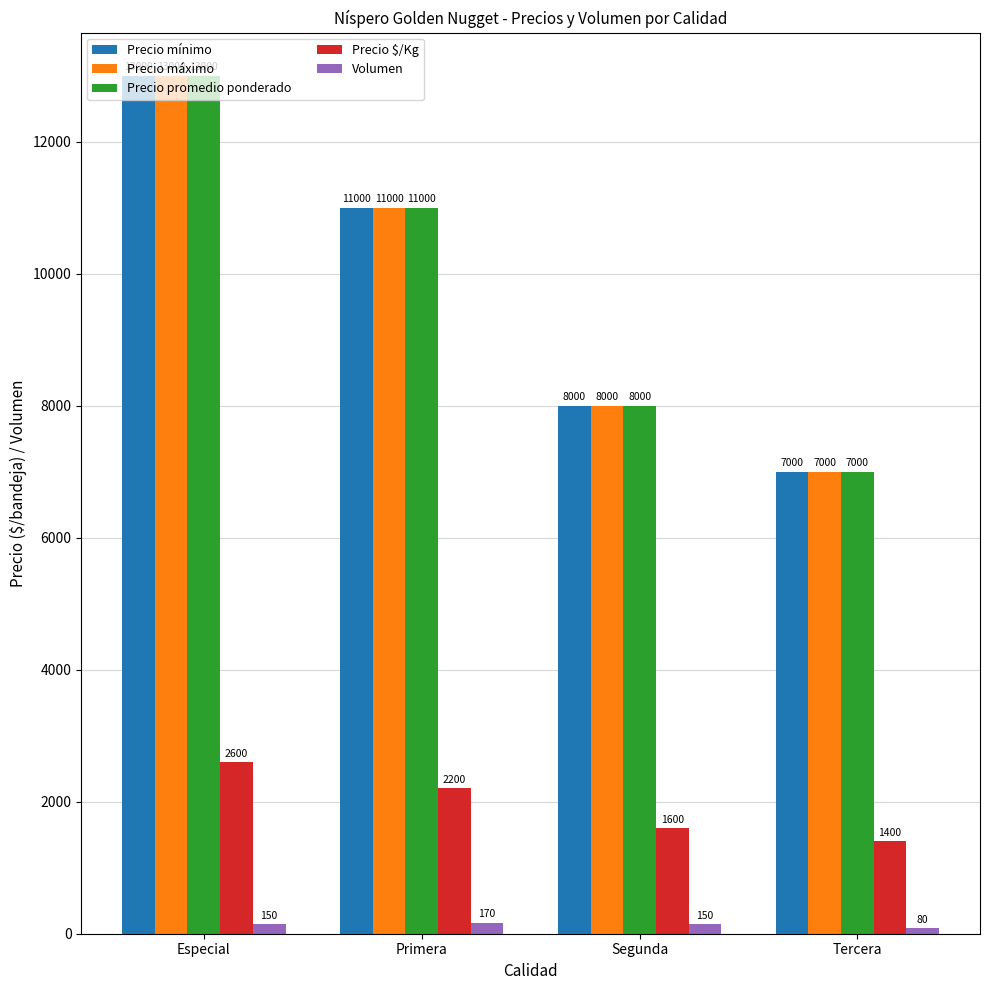

What is the total value across all series at Segunda?

25750